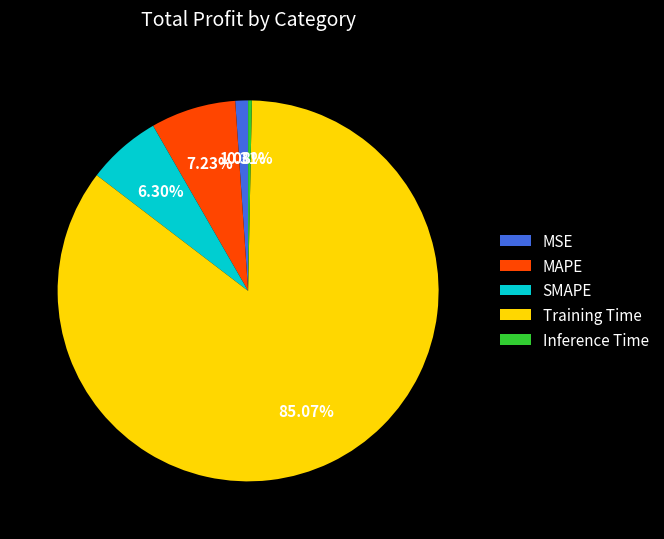

How many slices are in this pie chart?

5